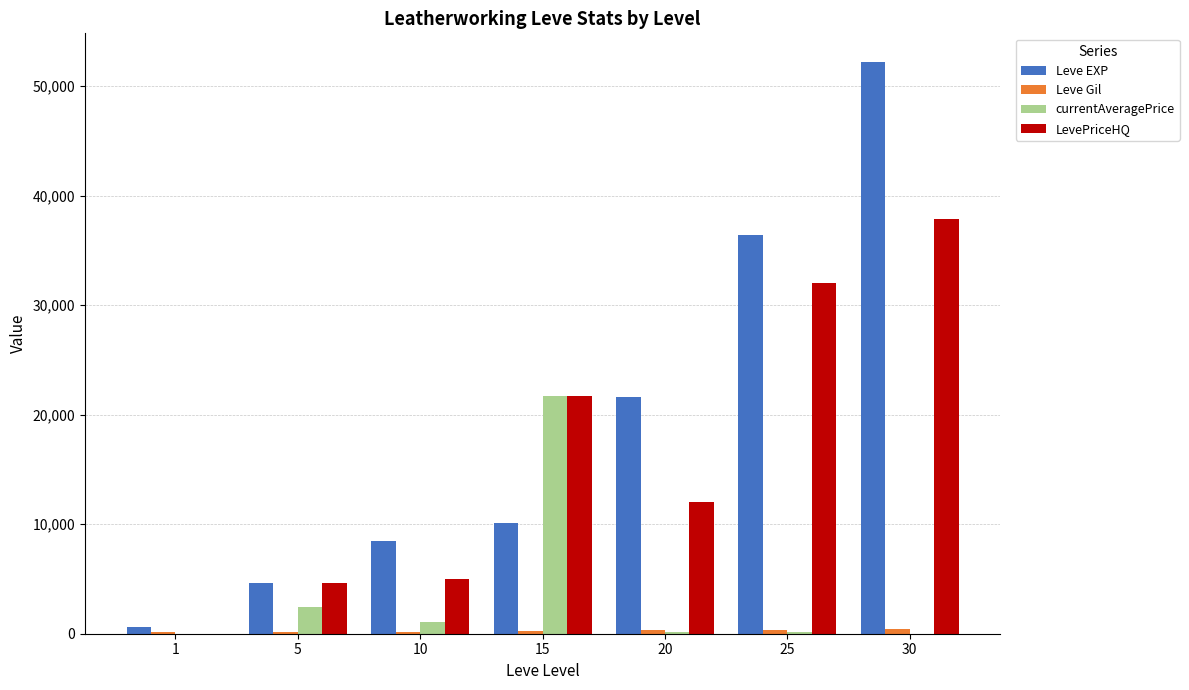

How many positive values does the LevePriceHQ series have?

6